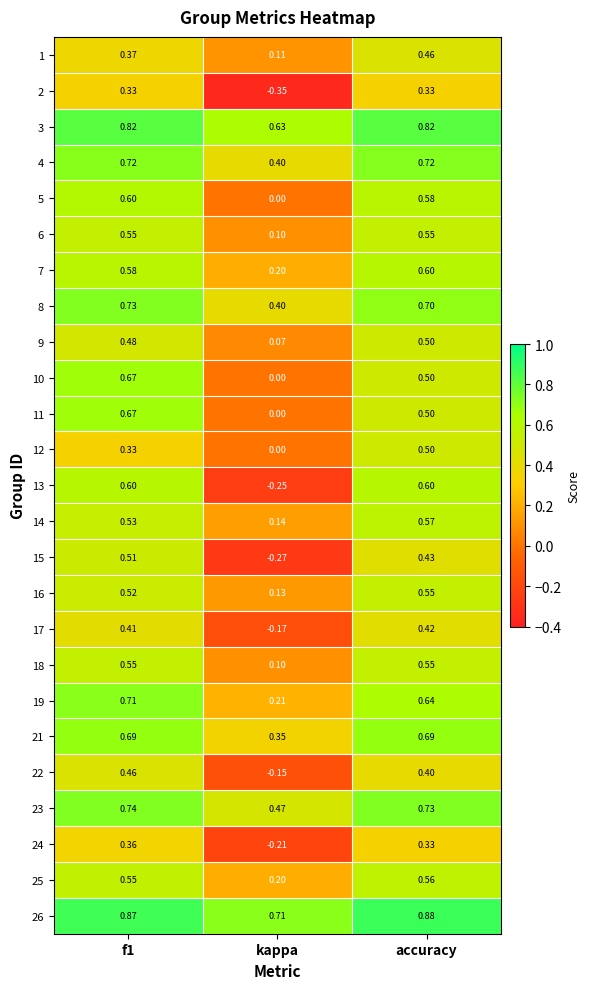

Which category has the lowest value across all series?

kappa